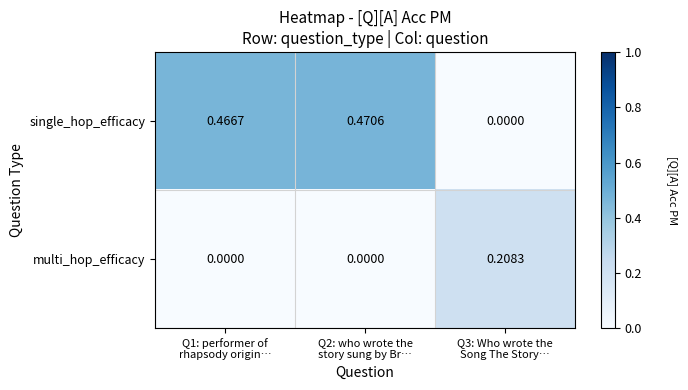

Rank the series by their average value, from lowest to highest.

multi_hop_efficacy, single_hop_efficacy